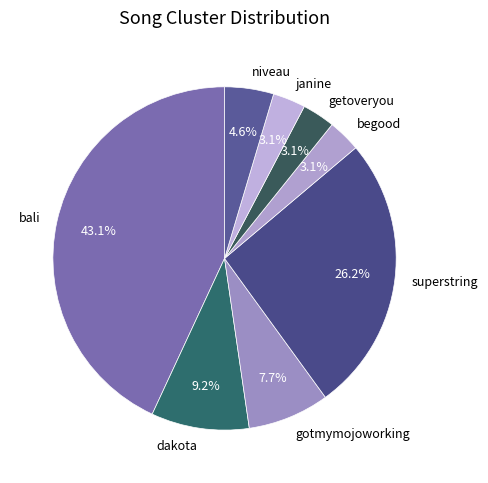

Approximately how many times larger is the value at superstring compared to bali?

0.6